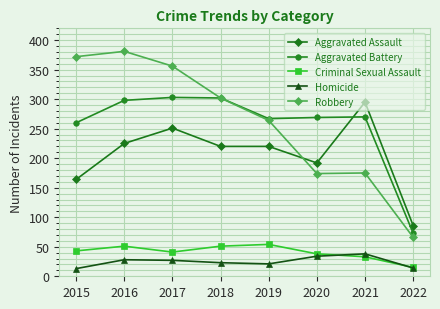

List the series in order of their peak value, highest first.

Robbery, Aggravated Battery, Aggravated Assault, Criminal Sexual Assault, Homicide